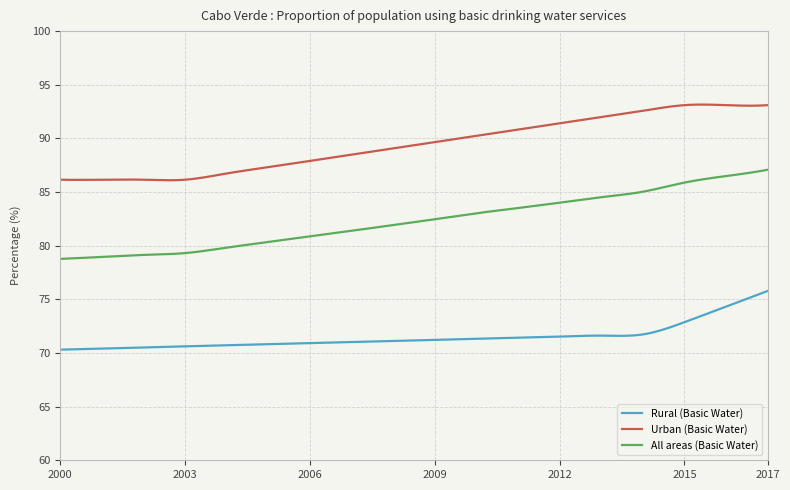

What is the sum of all Urban (Basic Water) values?

26831.0